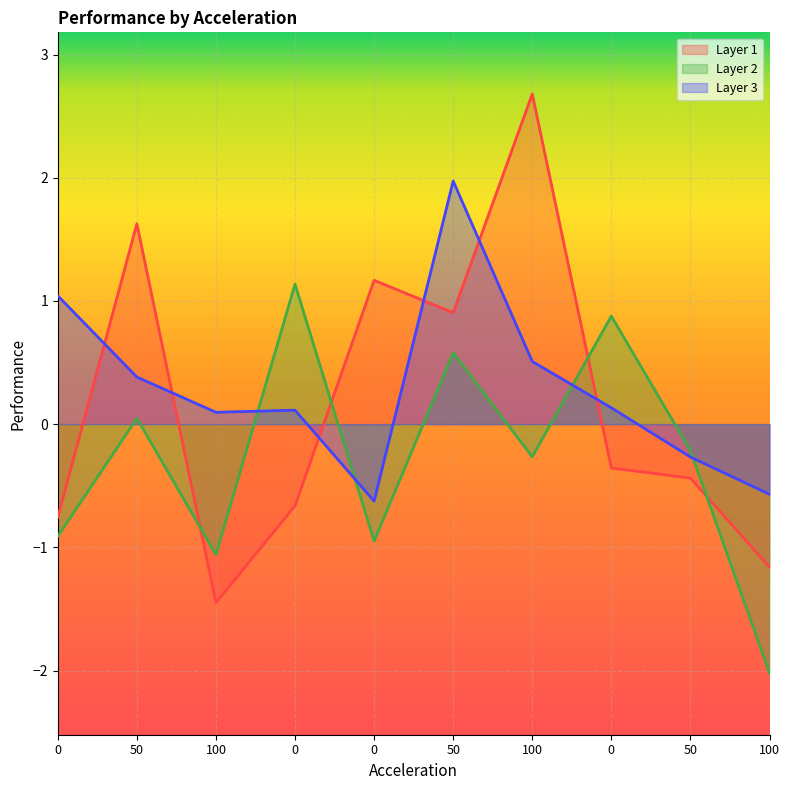

What is the sum of the Layer 3 values at 50.0 and 0.0?

0.8